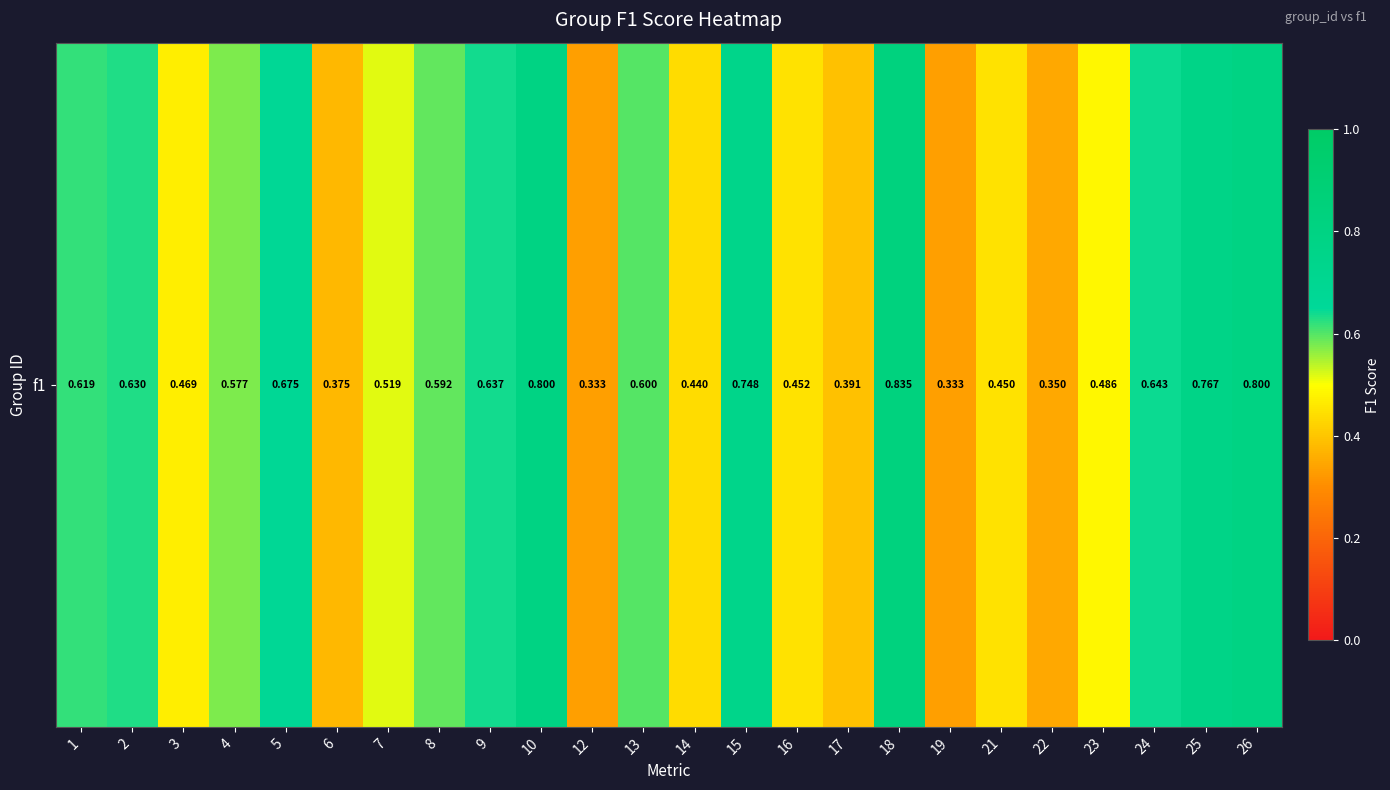

What is the approximate value at 5?

0.7